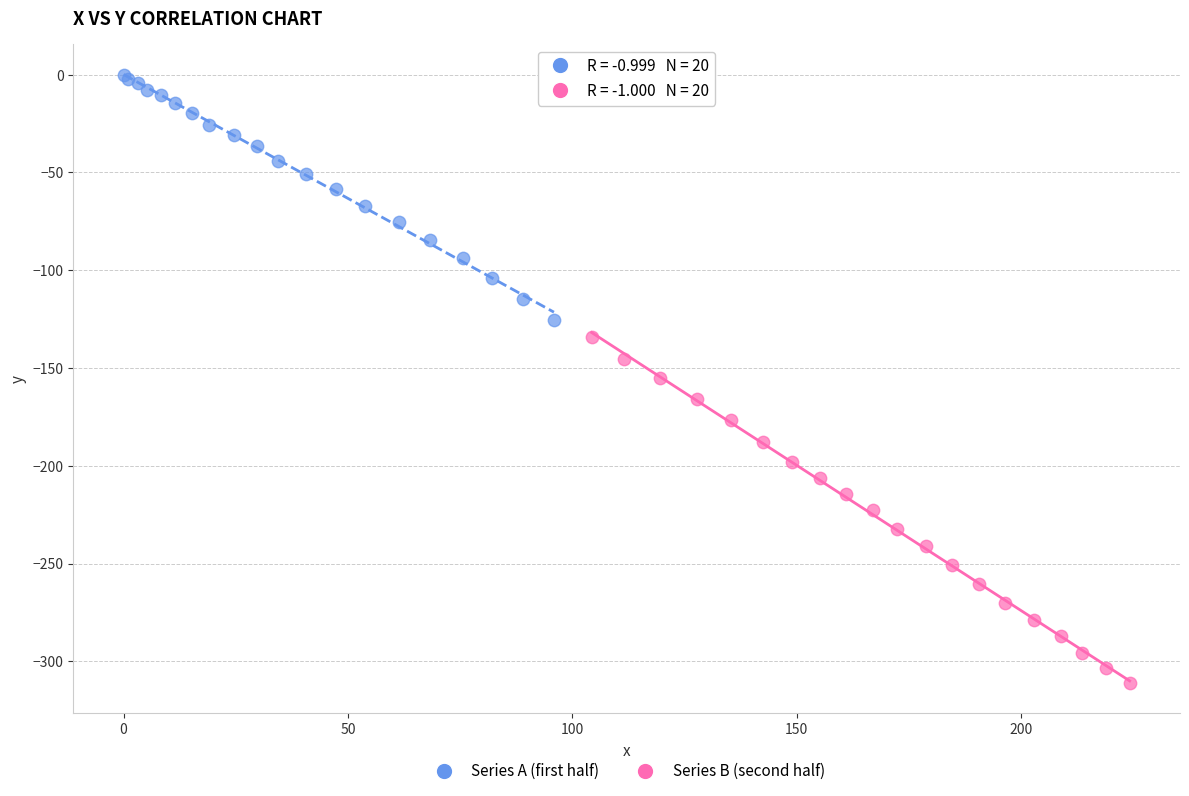

Which series has the largest Y range (max minus min)?

Series B (second half)